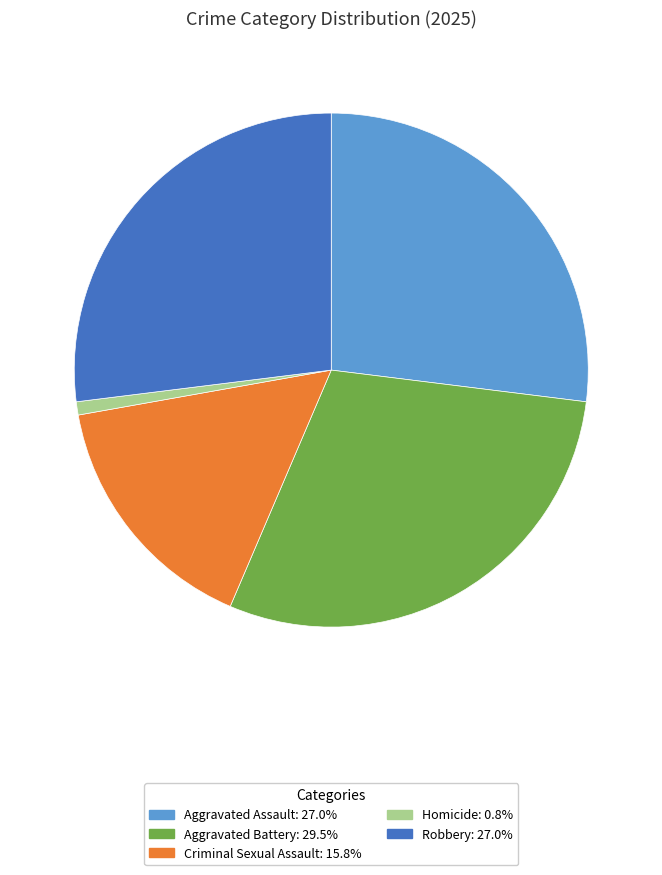

Which slice is the largest?

Aggravated Battery